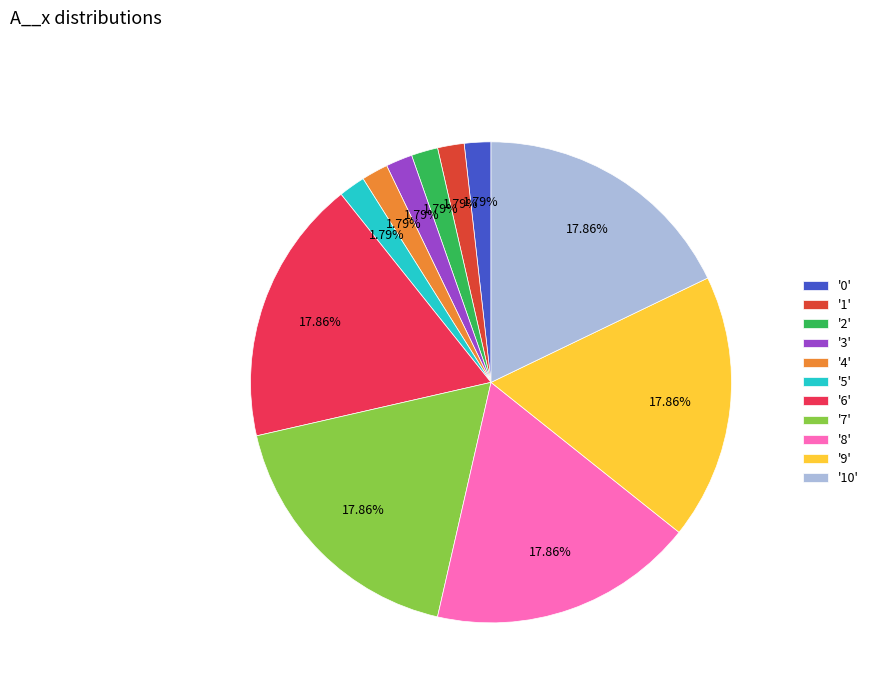

How many segments does this pie chart have?

11